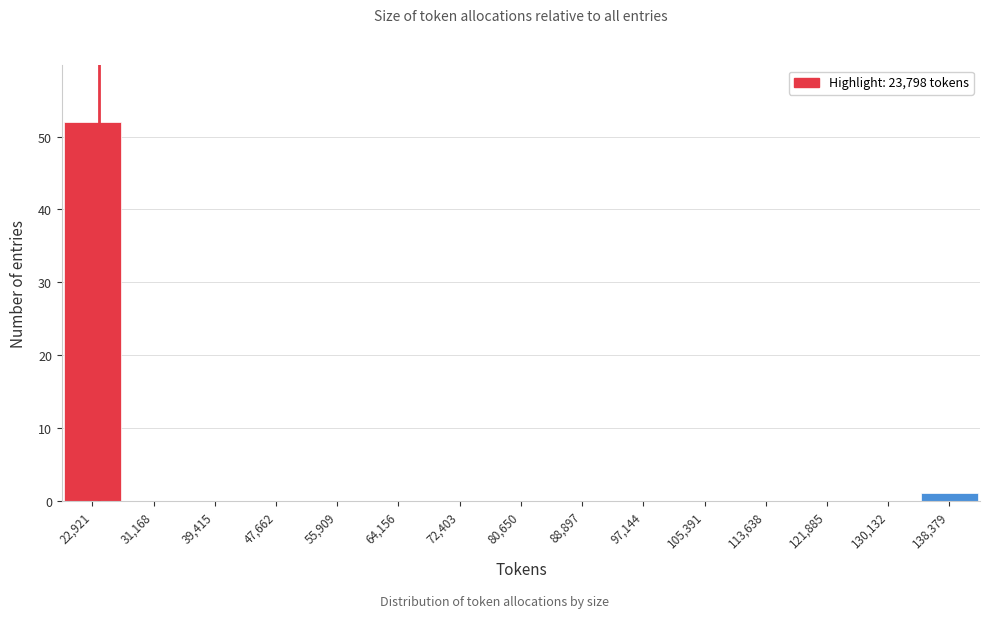

Reading left to right, transcribe this chart: for each bar, give the range it covers on the x-axis and its height. Neither the bar edges nor the heights are printed on the chart, so give them approximately, as read against the axes.

19000 to 27000: 52
27000 to 35000: 0
35000 to 44000: 0
44000 to 52000: 0
52000 to 60000: 0
60000 to 68000: 0
68000 to 77000: 0
77000 to 85000: 0
85000 to 93000: 0
93000 to 101000: 0
101000 to 110000: 0
110000 to 118000: 0
118000 to 126000: 0
126000 to 134000: 0
134000 to 143000: 1